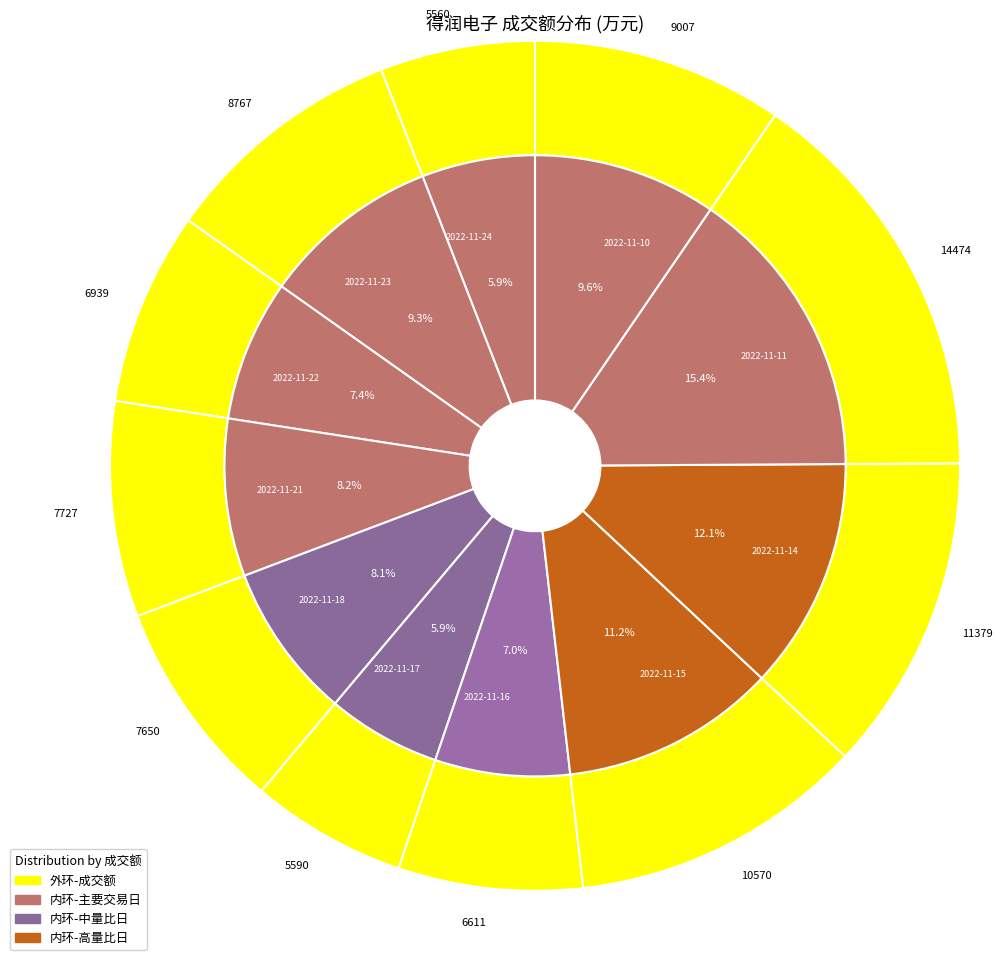

What is the total percentage of 2022-11-22 and 2022-11-17?

13.3%